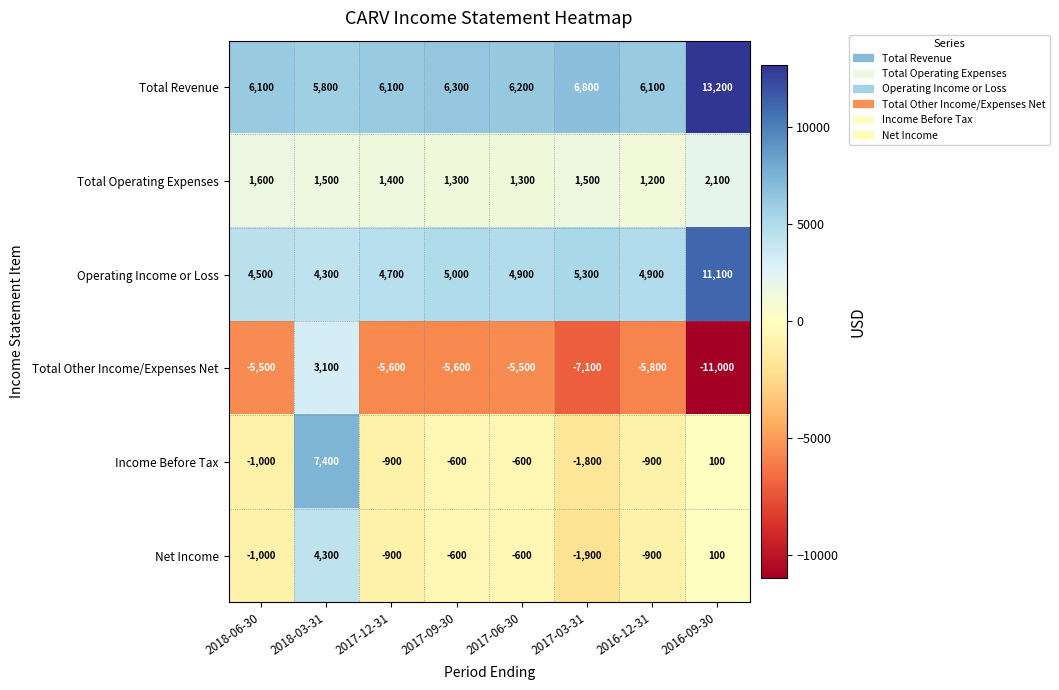

What value does the Total Other Income/Expenses Net series have at 2017-09-30, to the nearest 100?

-5600